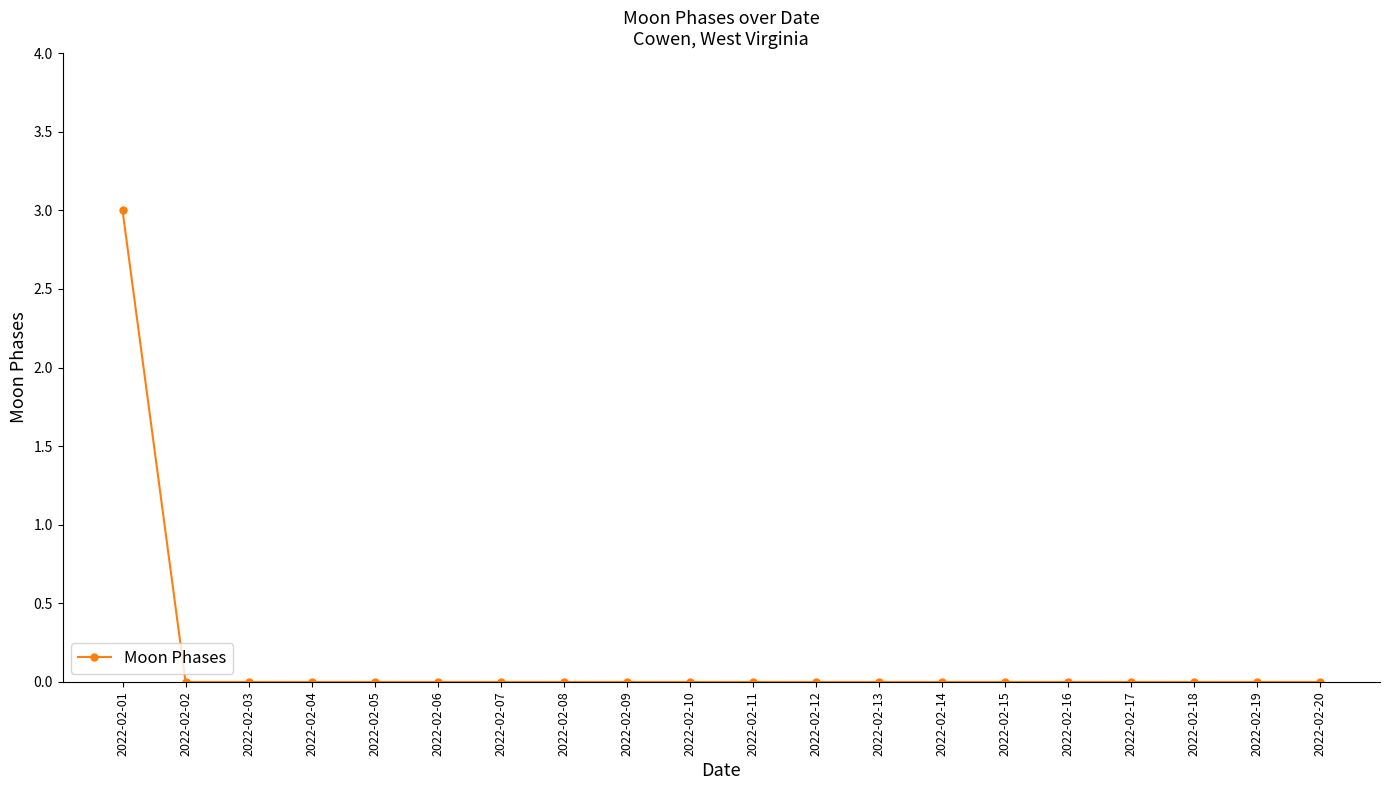

What is the change in value from 2022-02-01 to 2022-02-17?

-3